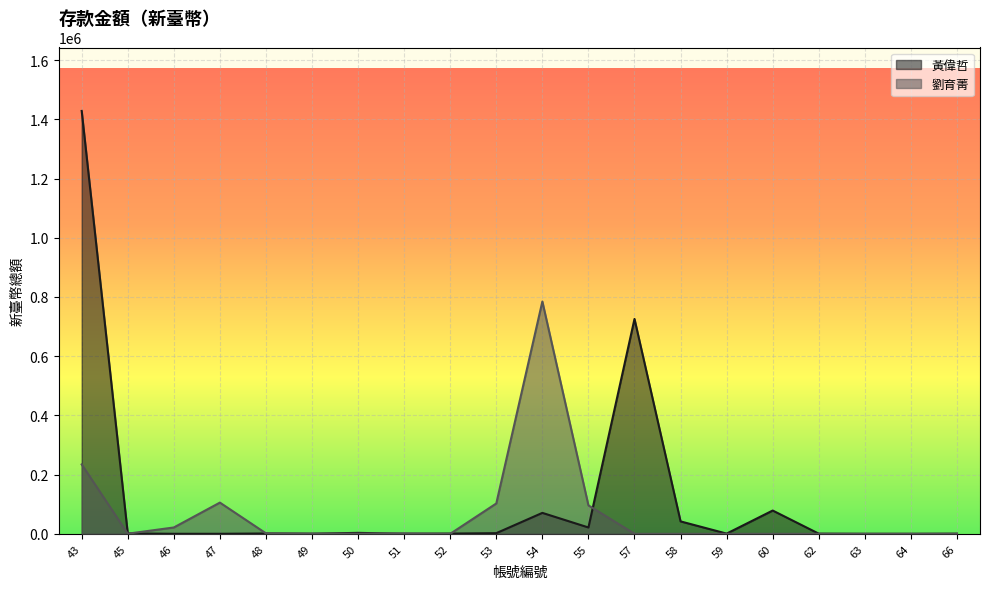

After their last crossing, which series has the higher values: 劉育菁 or 黃偉哲?

黃偉哲